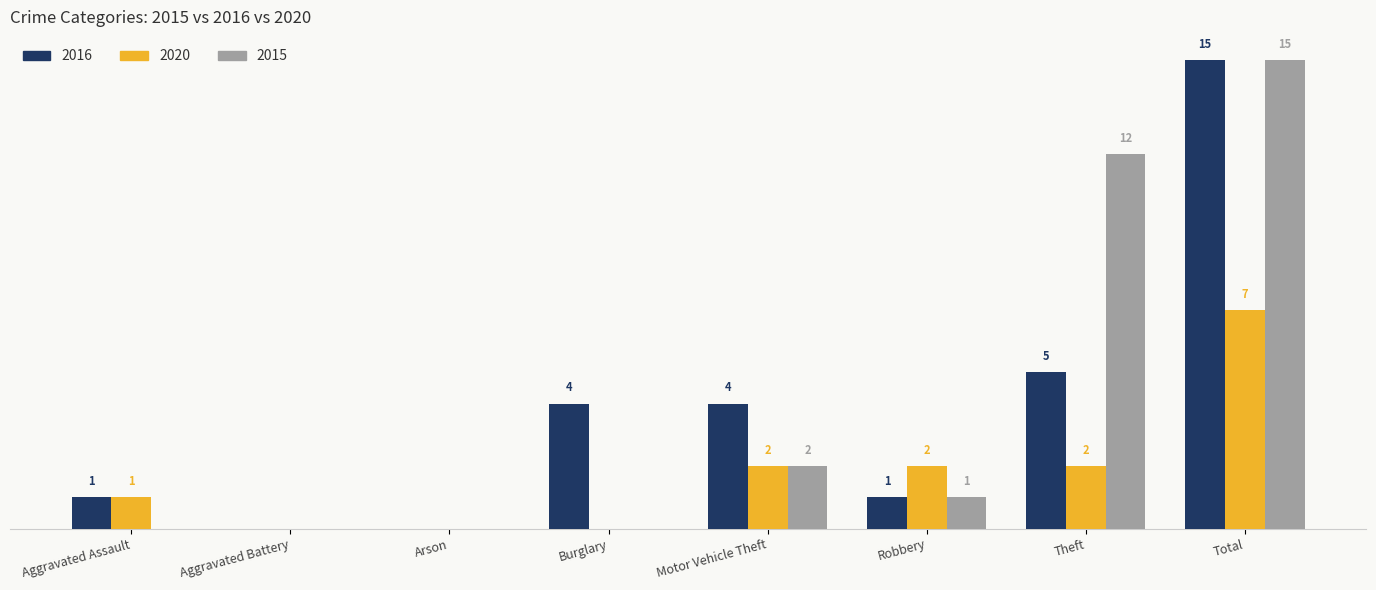

Where is 2015 nearest to the value 7?

Motor Vehicle Theft